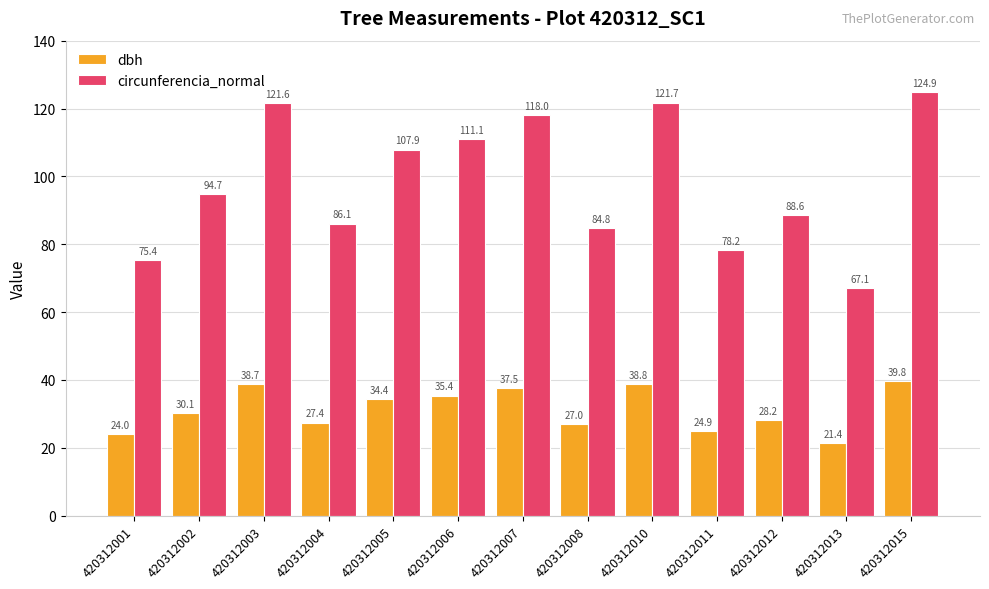

Where is dbh nearest to the value 30?

420312002